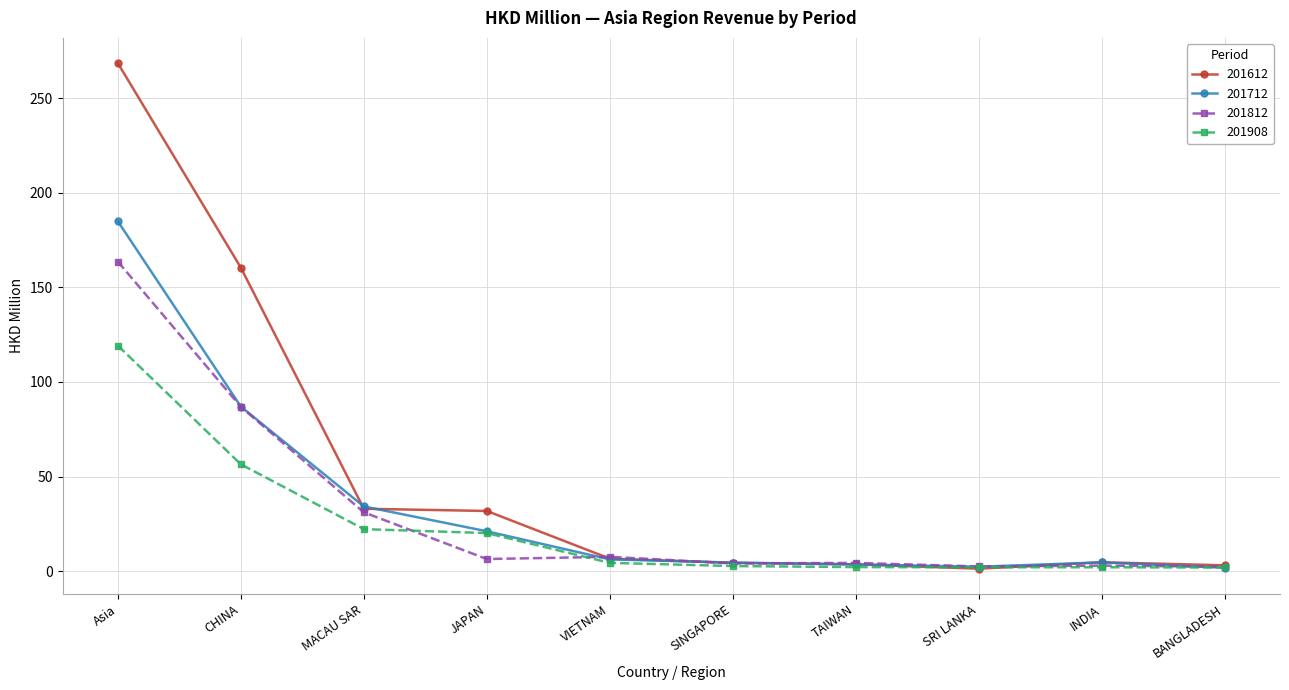

Rank the series by their maximum value, from lowest to highest.

201908, 201812, 201712, 201612